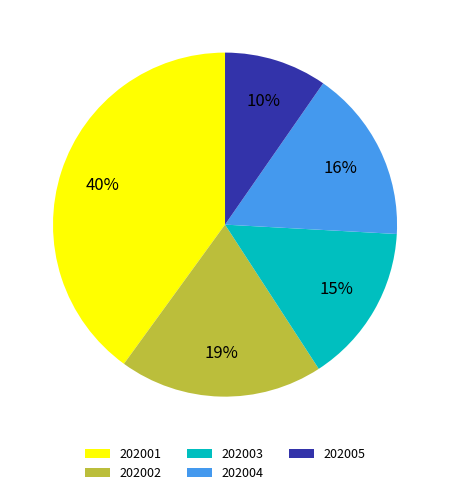

Which category has the biggest portion of the pie?

202001